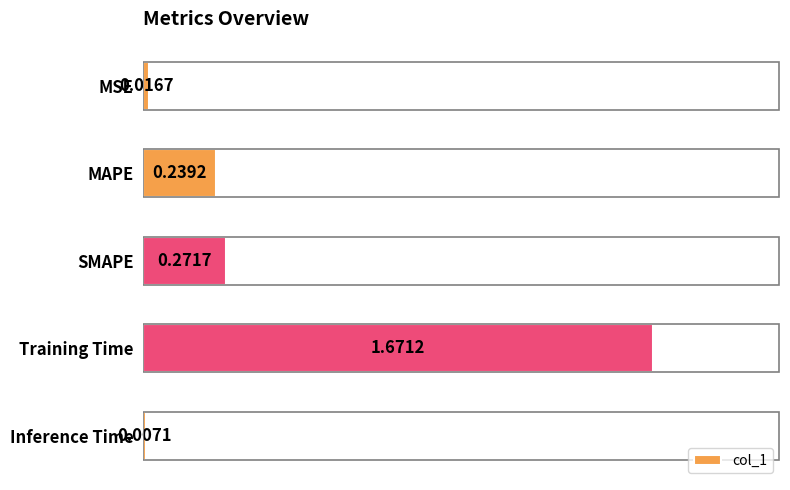

Which has a higher value, SMAPE or MSE?

SMAPE